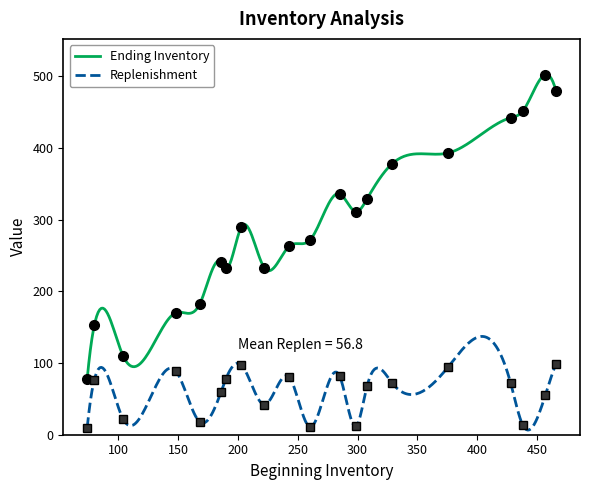

Is this an area chart (filled region under the line)?

No